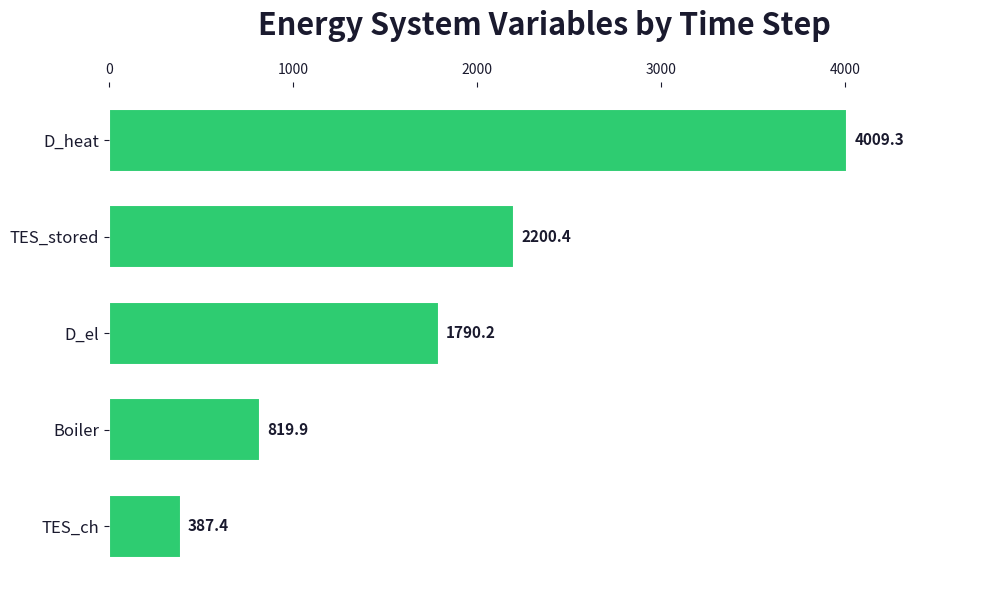

Approximately how many times larger is the value at D_el compared to D_heat?

0.4